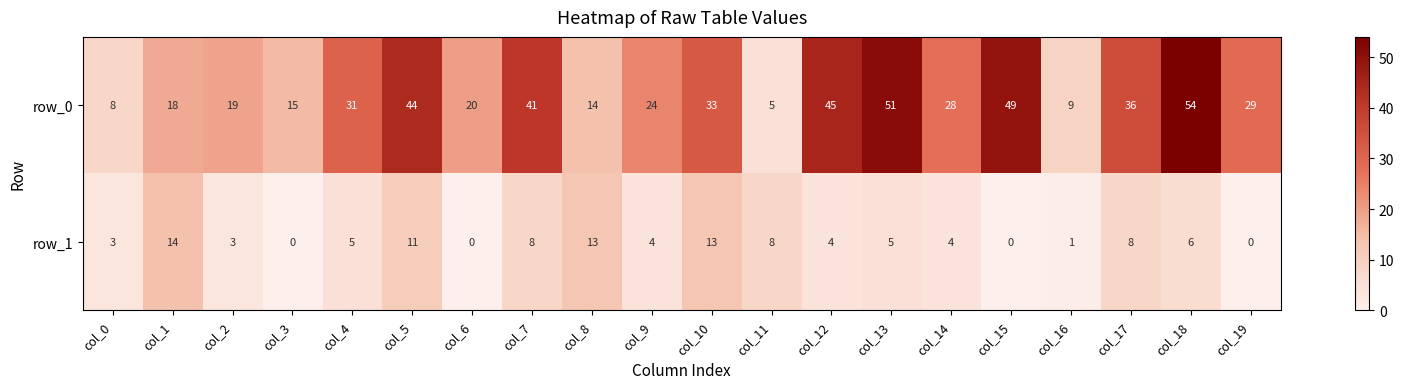

Reading left to right, what are all the values shown in this chart?

row_0: 8	18	19	15	31	44	20	41	14	24	33	5	45	51	28	49	9	36	54	29
row_1: 3	14	3	0	5	11	0	8	13	4	13	8	4	5	4	0	1	8	6	0